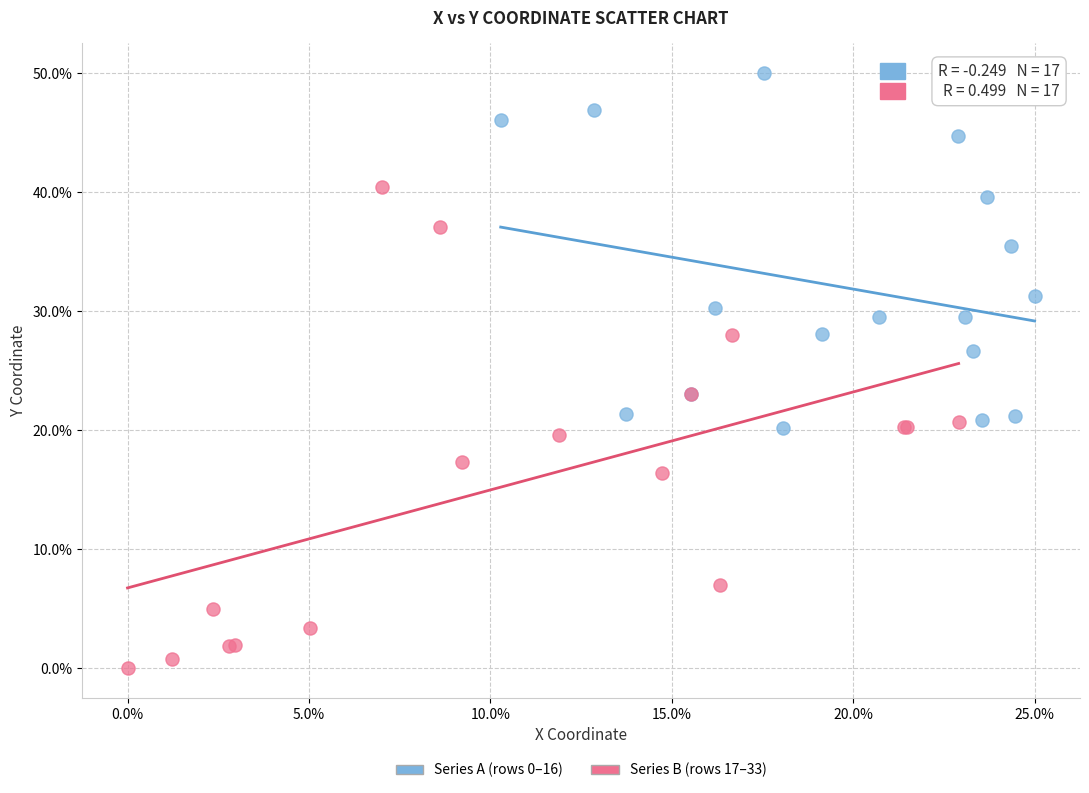

Which series has the widest spread of Y values?

Series B (rows 17–33)